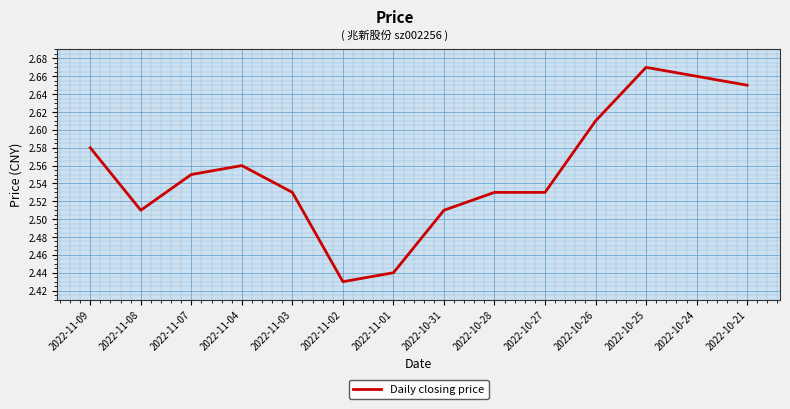

Between 2022-10-21 and 2022-11-07, which is larger?

2022-10-21